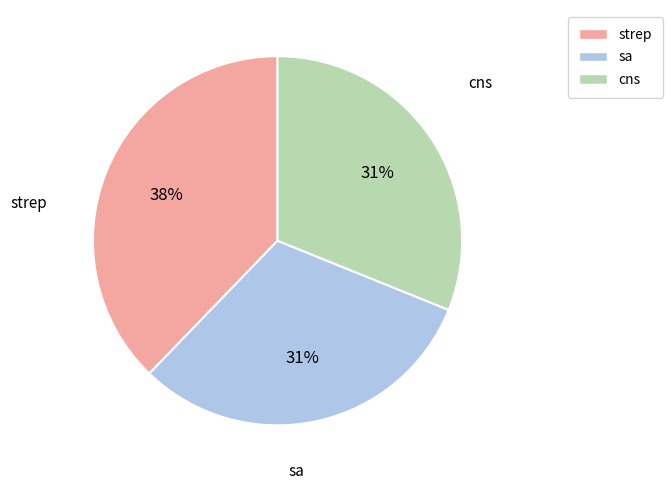

Is sa the majority of the pie?

No